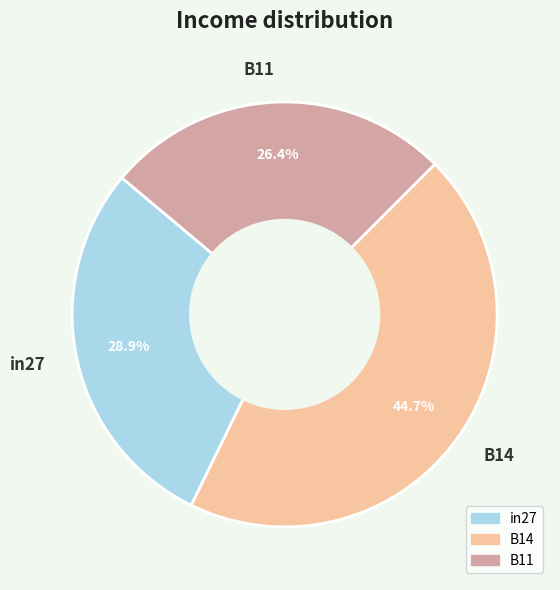

Combined, what portion of the pie is B11 and B14?

71.1%